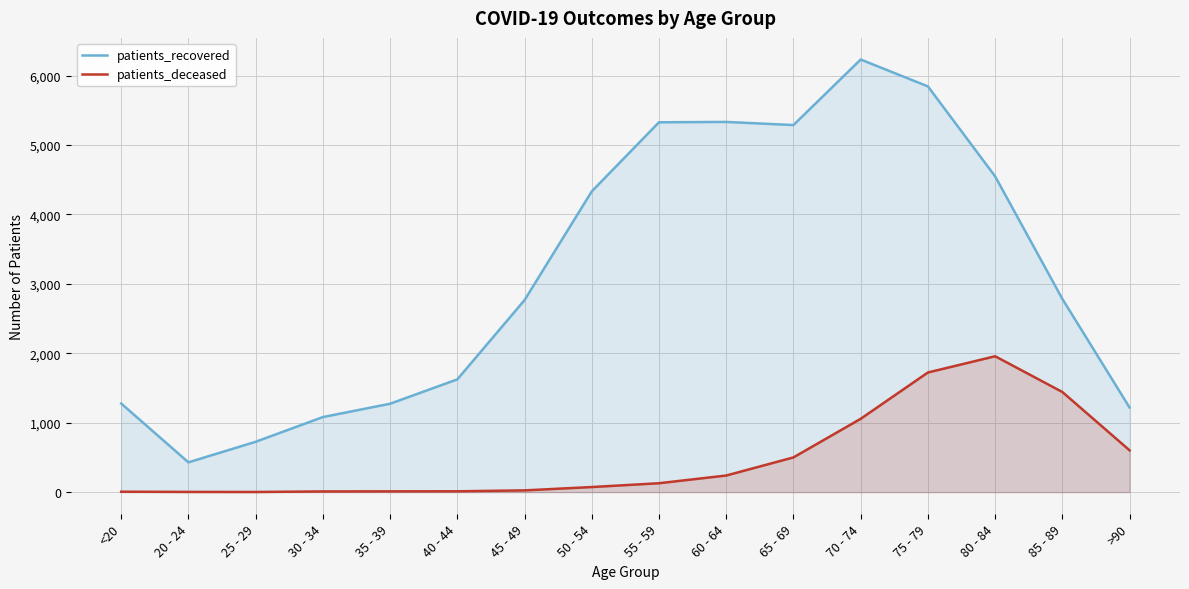

Reading left to right, list all the values displayed in this chart.

patients_recovered: <20=1276	20 - 24=429	25 - 29=725	30 - 34=1081	35 - 39=1273	40 - 44=1624	45 - 49=2766	50 - 54=4332	55 - 59=5327	60 - 64=5332	65 - 69=5287	70 - 74=6231	75 - 79=5844	80 - 84=4548	85 - 89=2783	>90=1218
patients_deceased: <20=6	20 - 24=3	25 - 29=2	30 - 34=10	35 - 39=11	40 - 44=12	45 - 49=25	50 - 54=73	55 - 59=128	60 - 64=239	65 - 69=500	70 - 74=1056	75 - 79=1723	80 - 84=1957	85 - 89=1442	>90=602